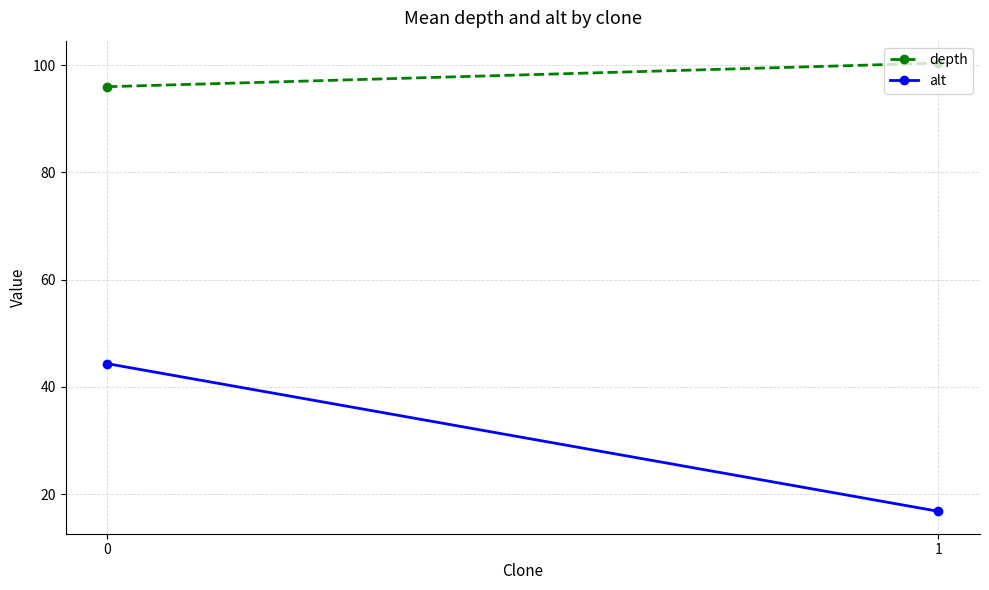

What value does the depth series have at 0?

96.0